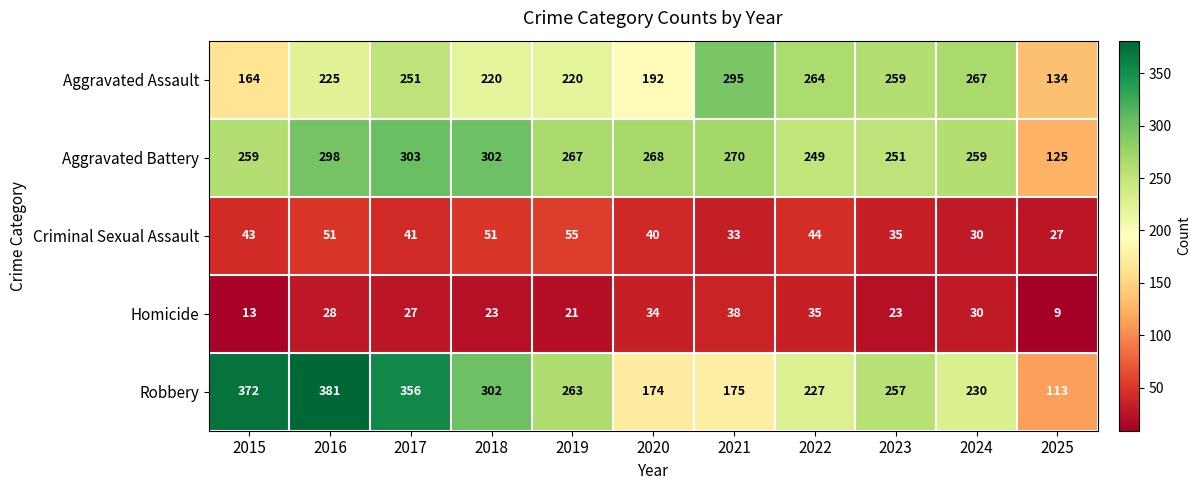

What is the minimum value for Robbery?

113